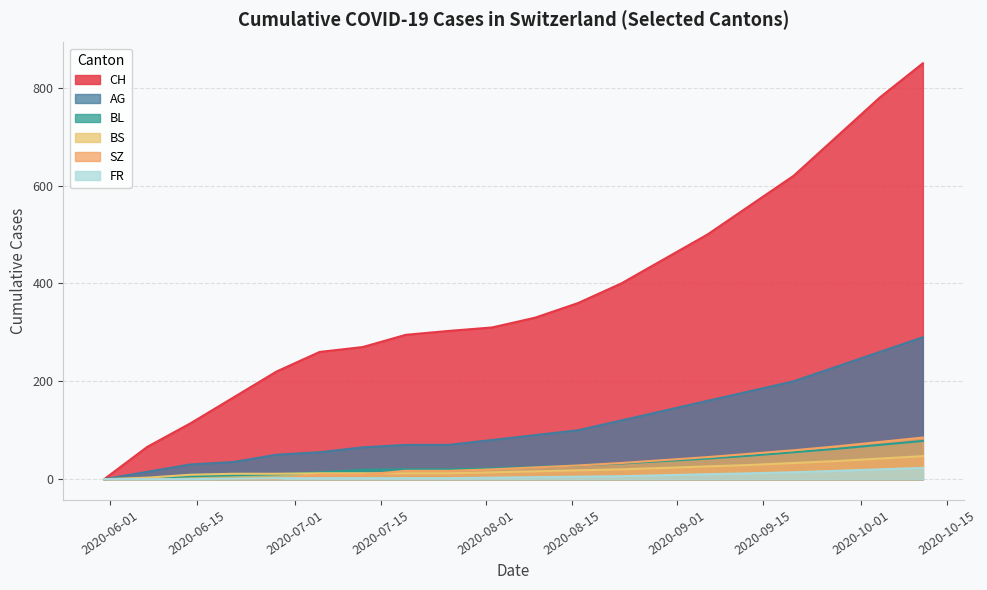

Reading left to right, extract all data points from this chart.

CH: 0	66	114	167	220	260	270	295	303	310	330	360	400	450	500	560	620	700	780	850
AG: 0	15	30	35	50	55	65	70	70	80	90	100	120	140	160	180	200	230	260	290
BL: 0	2	6	8	10	14	19	20	20	22	25	28	32	37	42	48	55	62	70	78
BS: 0	3	9	11	11	12	12	12	12	14	16	18	20	23	26	29	33	37	42	47
SZ: 0	0	0	1	1	9	9	17	17	20	24	28	33	39	45	52	59	67	76	85
FR: 0	0	0	1	2	2	2	2	2	3	4	5	6	8	10	12	14	17	20	23